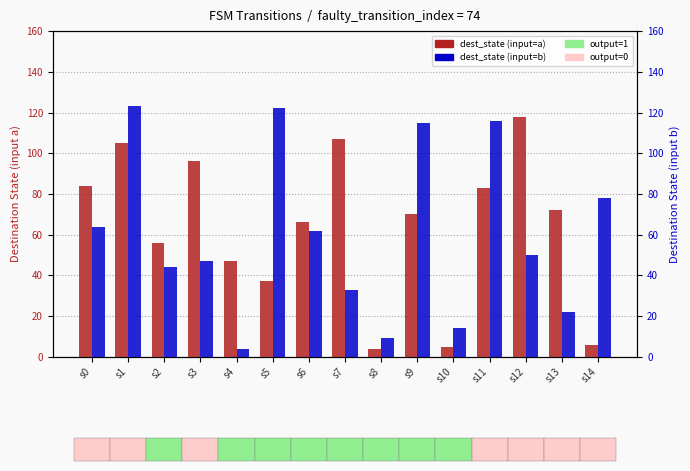

What is the sum of all dest_state (input=a) values?

956